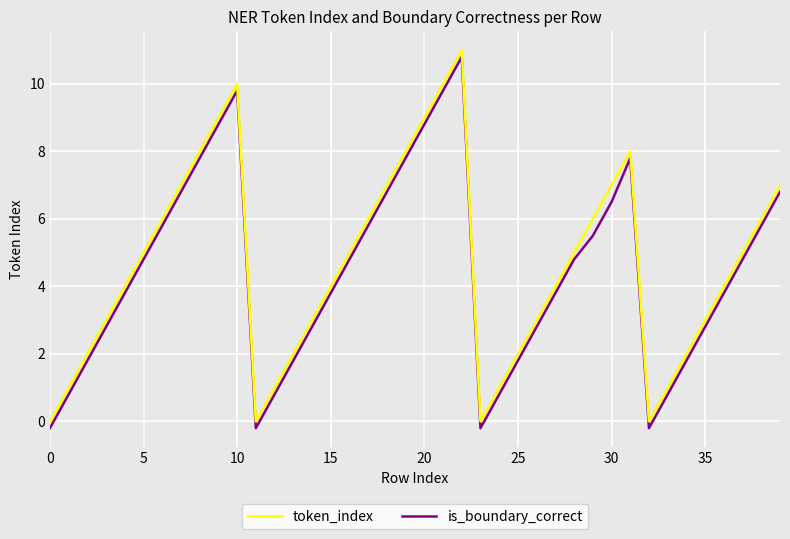

How many interior local peaks does the is_boundary_correct series have?

3